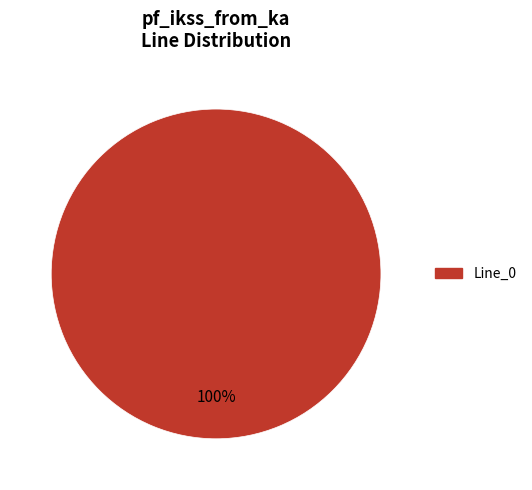

Is there a majority slice in this chart?

Yes